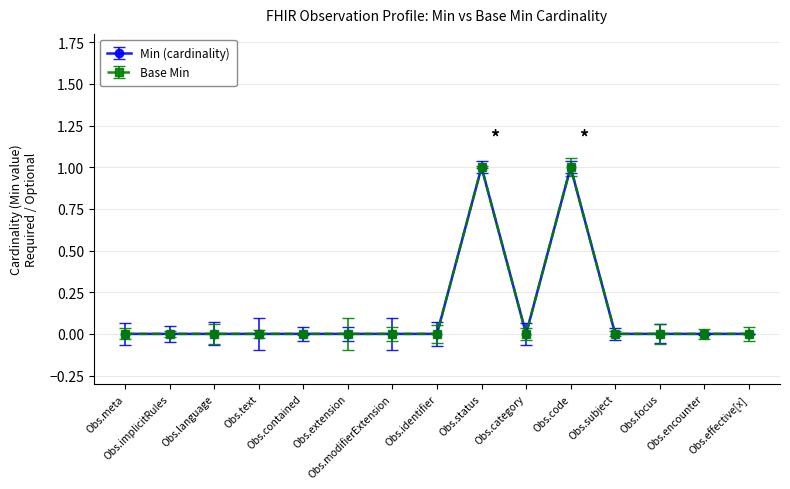

Is this an area chart (filled region under the line)?

No